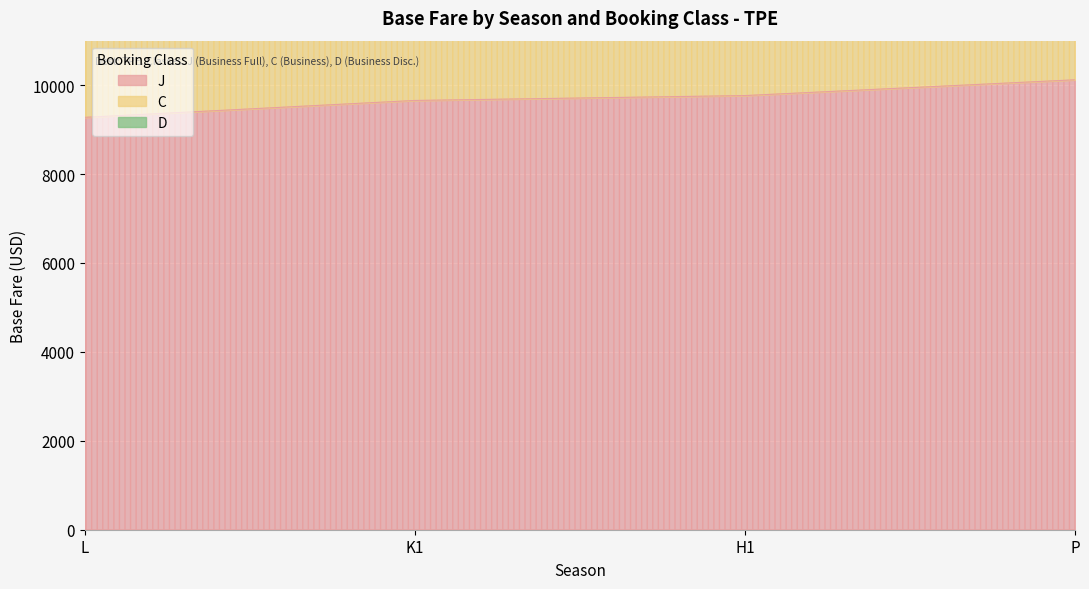

Reading right to left, list all the values displayed in this chart.

J: 10120	9765	9655	9275
C: 24050	23265	23005	22105
D: 18150	17565	17375	16705